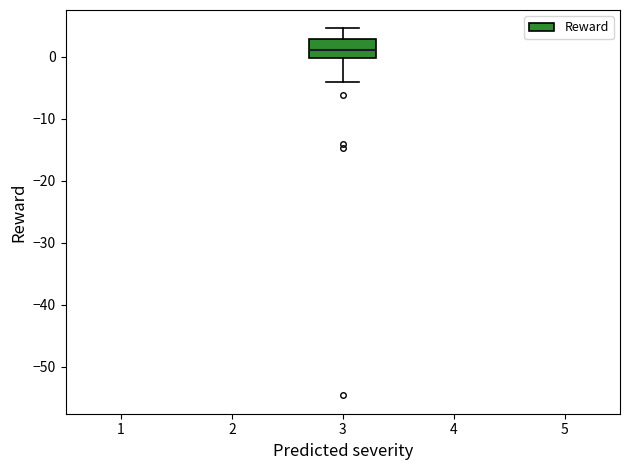

Where is the upper edge of the box at x = 3 on the y-axis? The values are not printed on the chart, so give them approximately, as read against the axis.

3